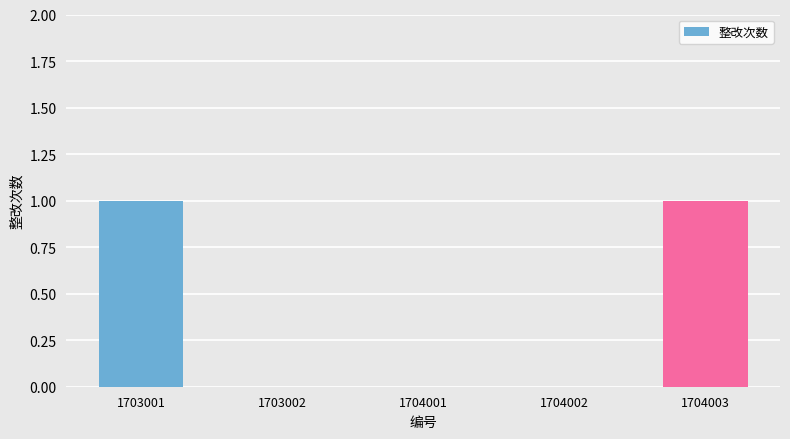

How many series are shown in this chart?

1